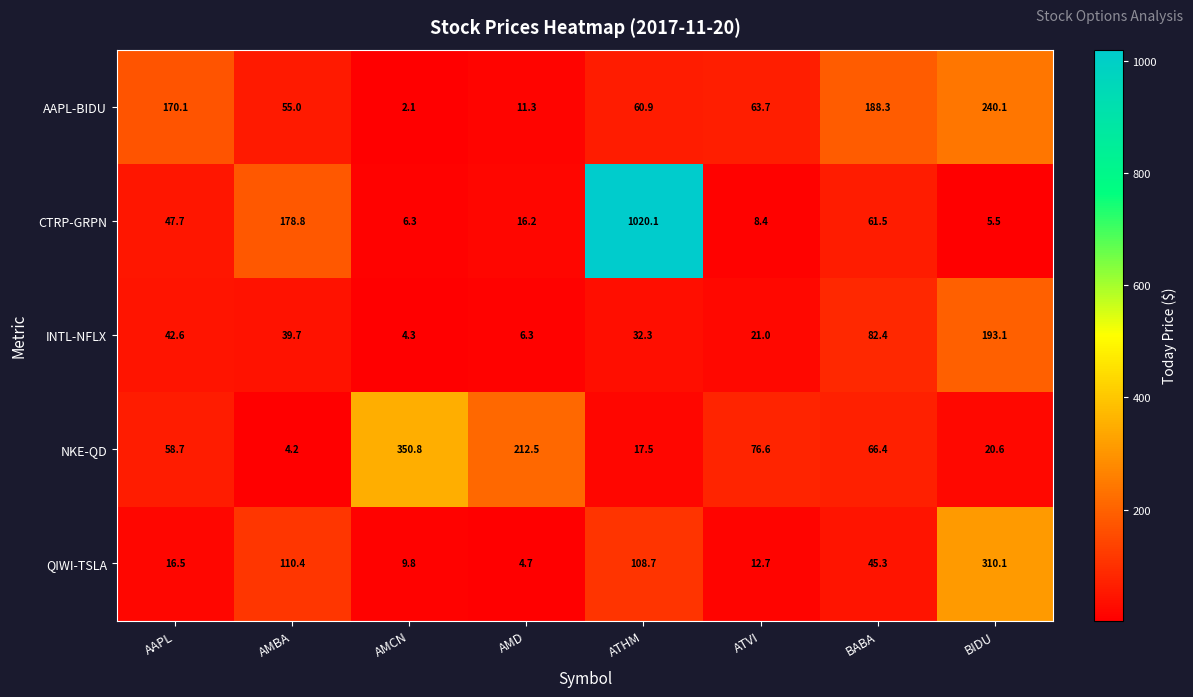

Which category has the lowest value across all series?

AMCN